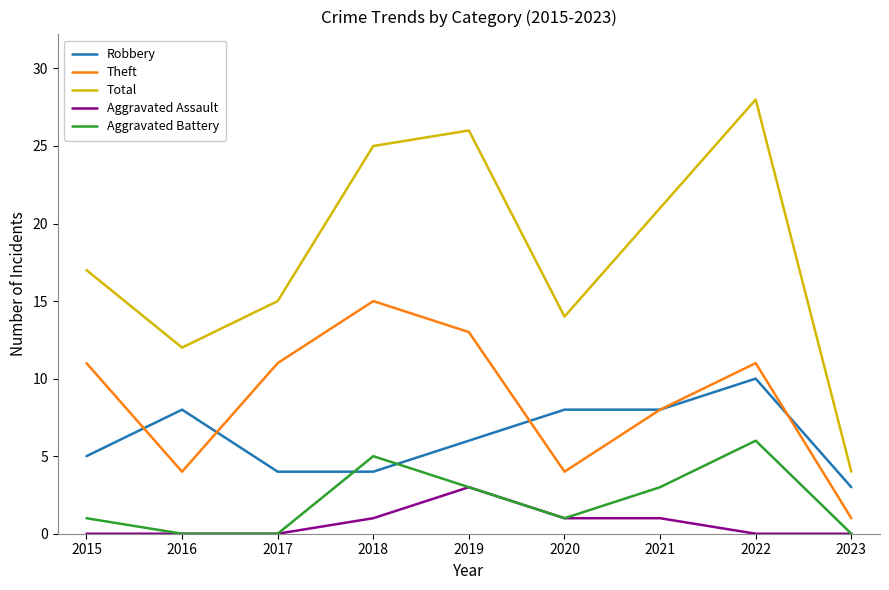

What is the highest value of the Aggravated Battery series?

6